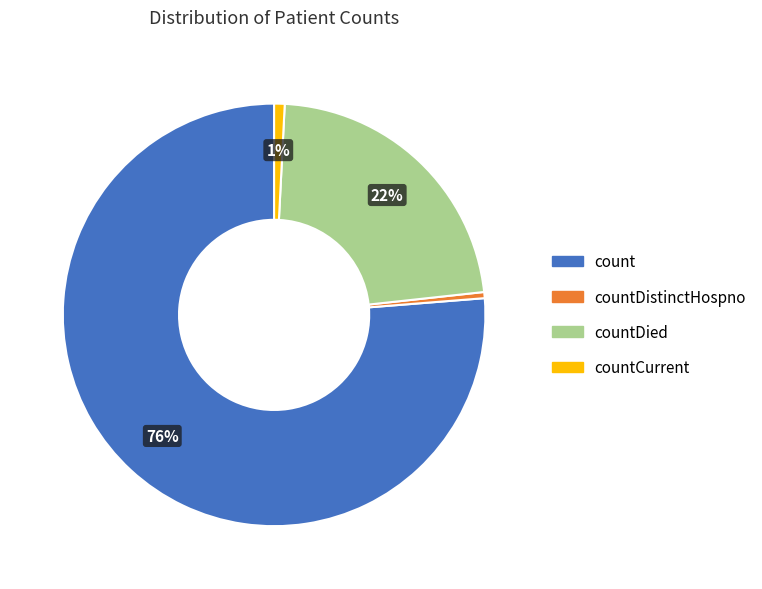

To the nearest percent, what is the average slice percentage?

25%